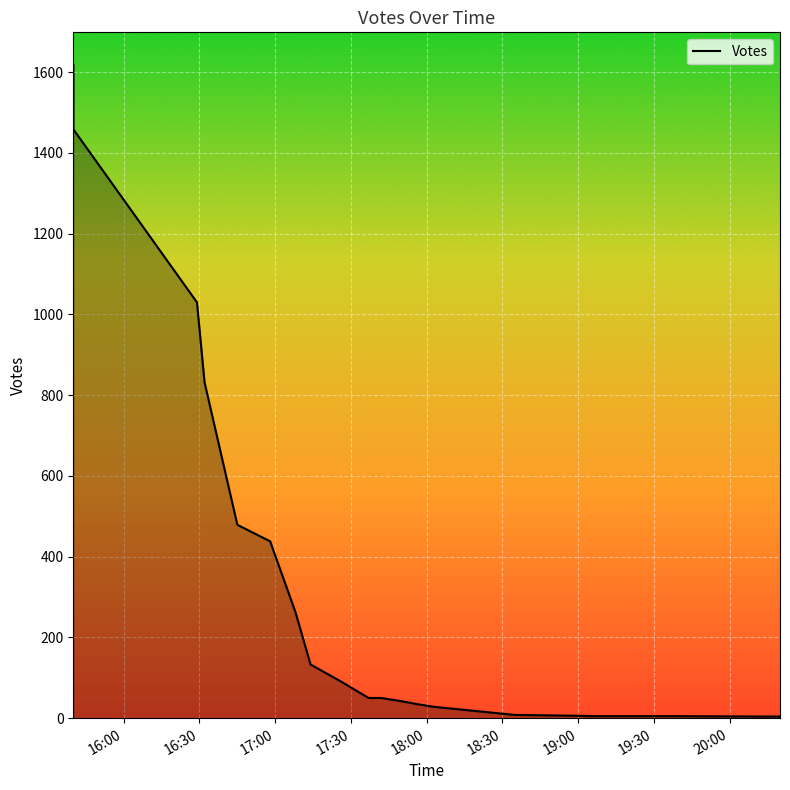

Reading right to left, extract all data points from this chart.

4	4	5	5	6	8	28	35	42	50	50	91	133	263	438	479	832	1030	1459	1618